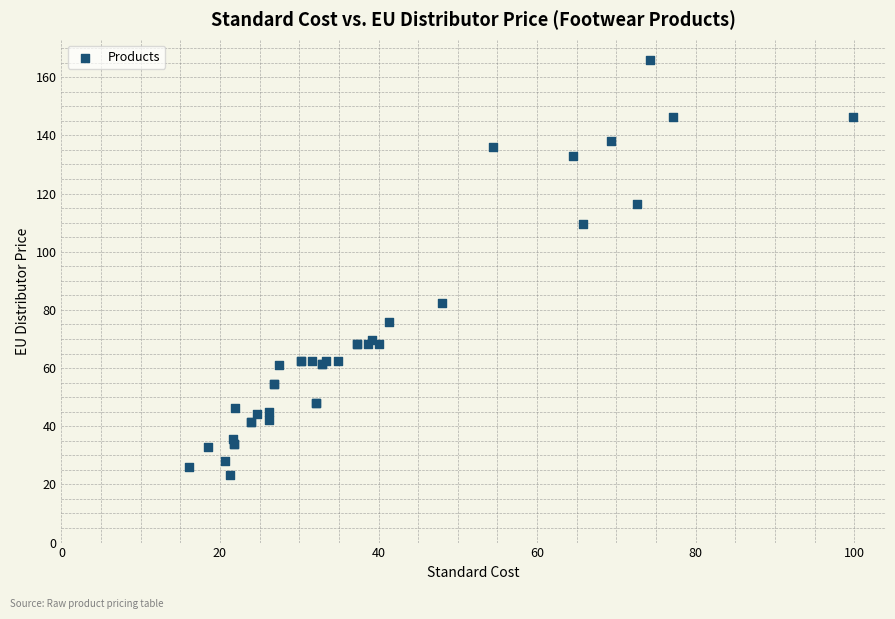

What Y value in the scatter plot is closest to 94?

82.2